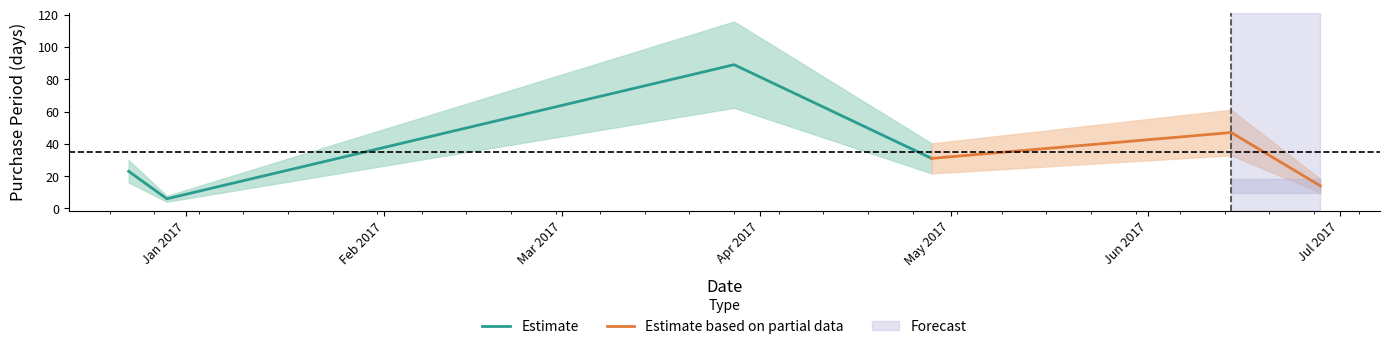

What is the minimum value shown in the chart?

6